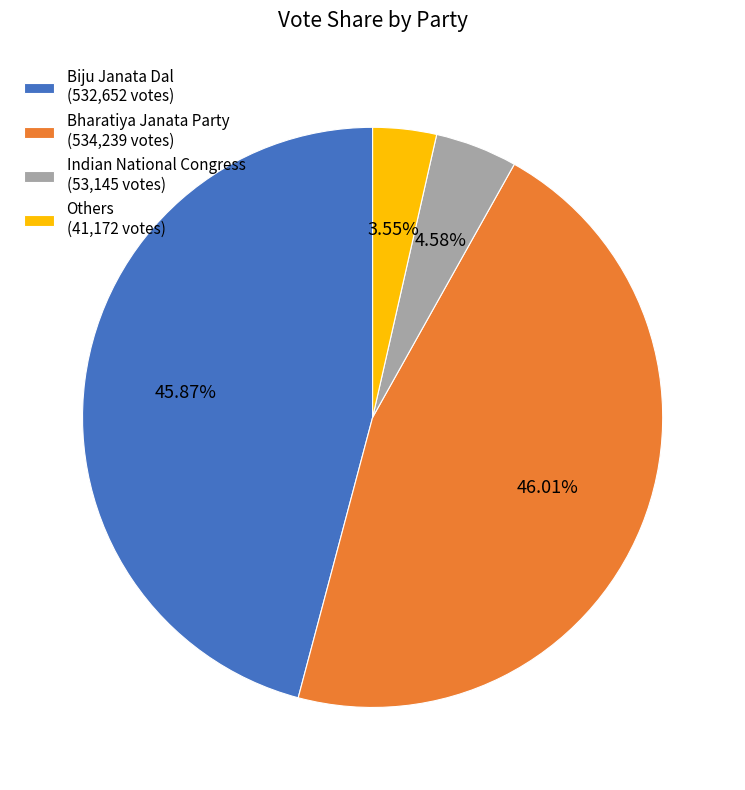

Combined, do Indian National Congress (53,145 votes) and Others (41,172 votes) account for over 50%?

No